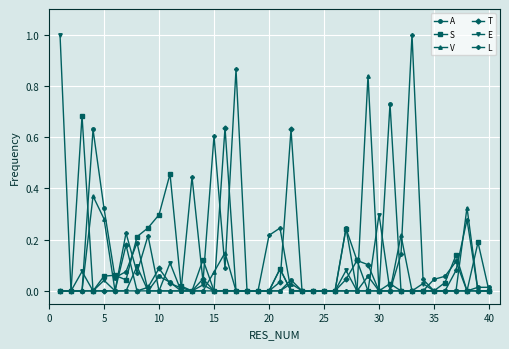

Is this an area chart (filled region under the line)?

No